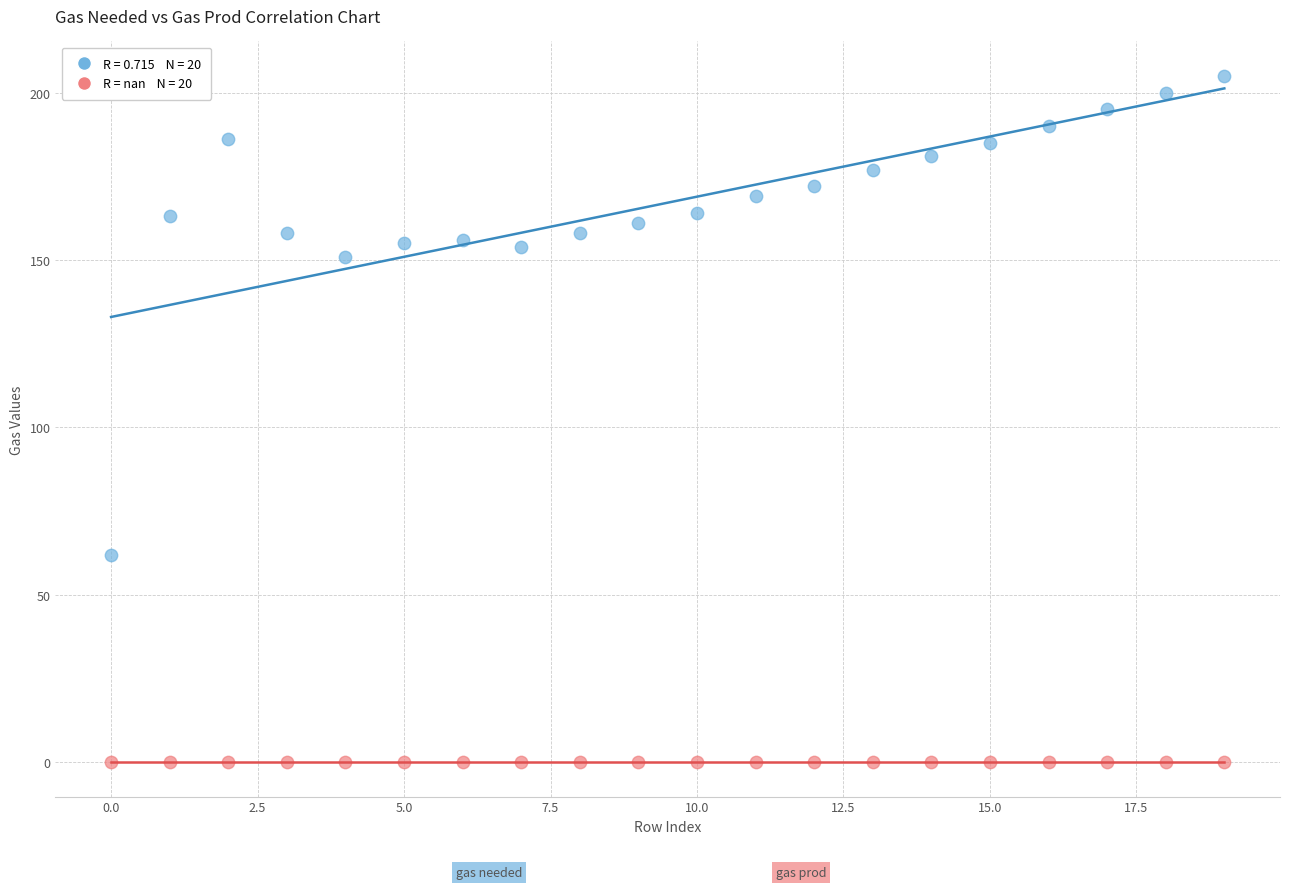

Across all series, what Y value is closest to 102?

62